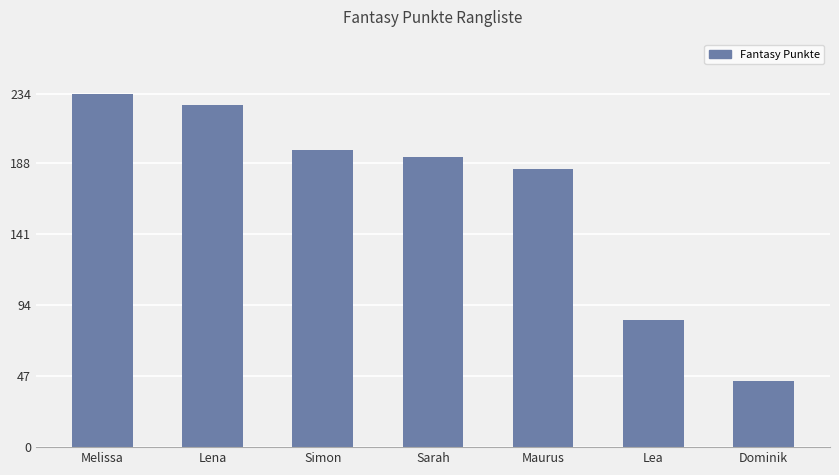

What is the value of the 6th bar from the left?

84